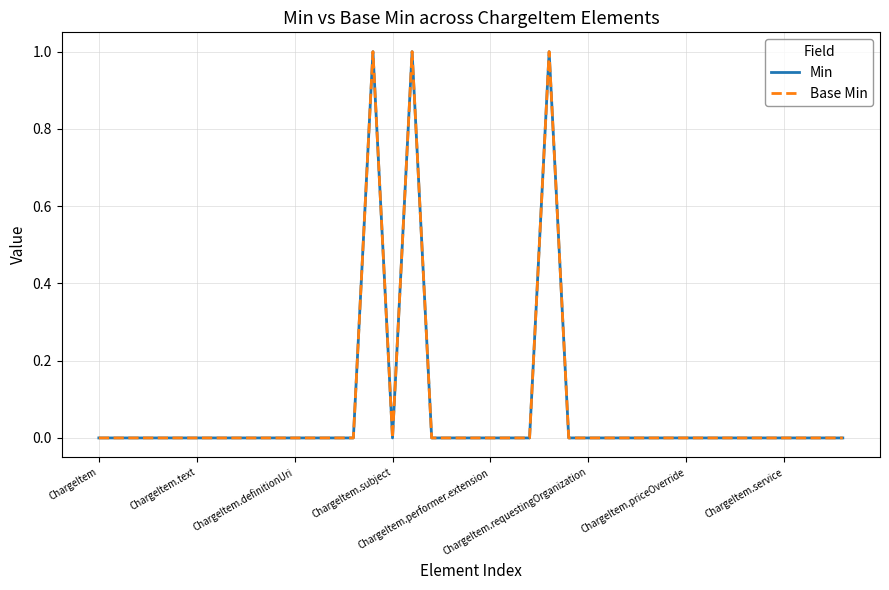

How many lines are shown in the chart?

2